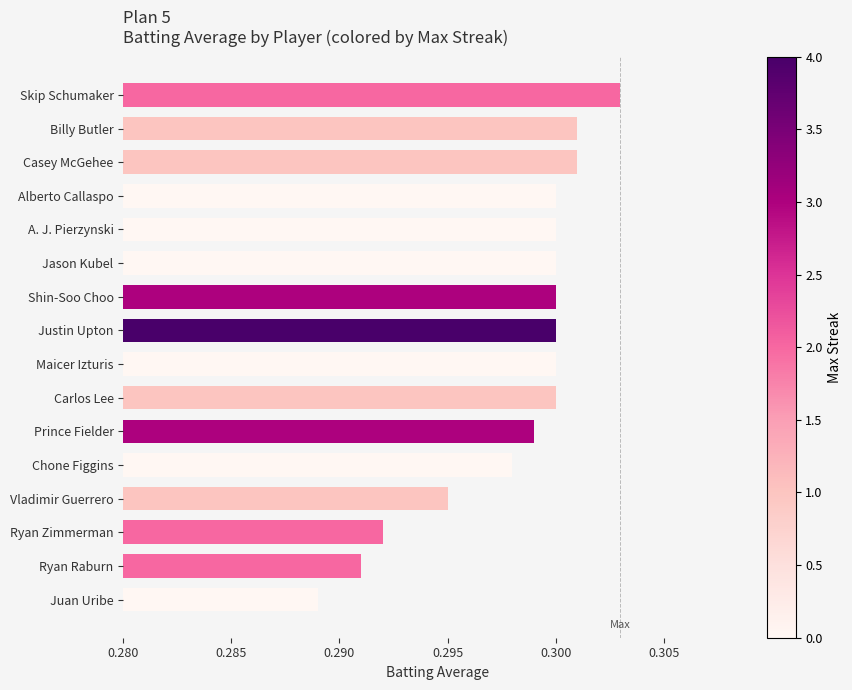

Is it true that the value at Ryan Zimmerman is 0.1?

False